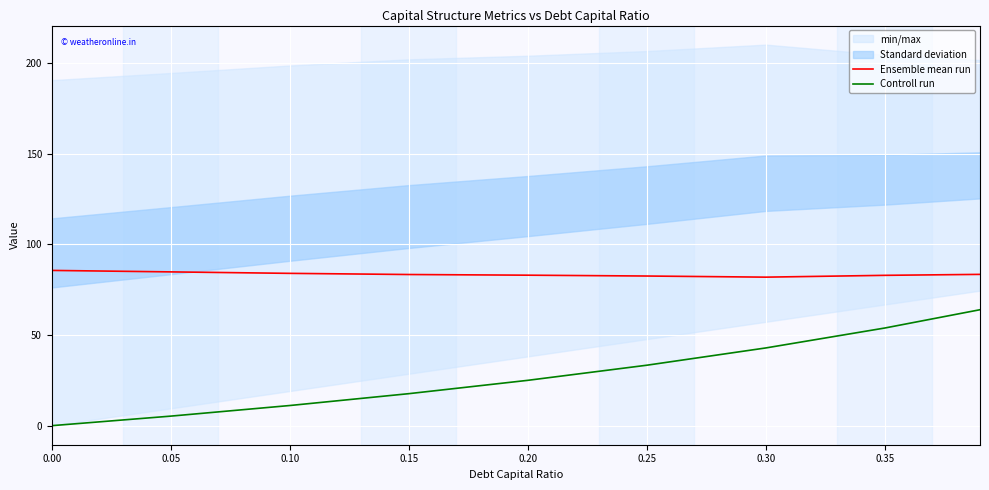

The Ensemble mean run series shows 84.8 at 0.05. True or false?

True